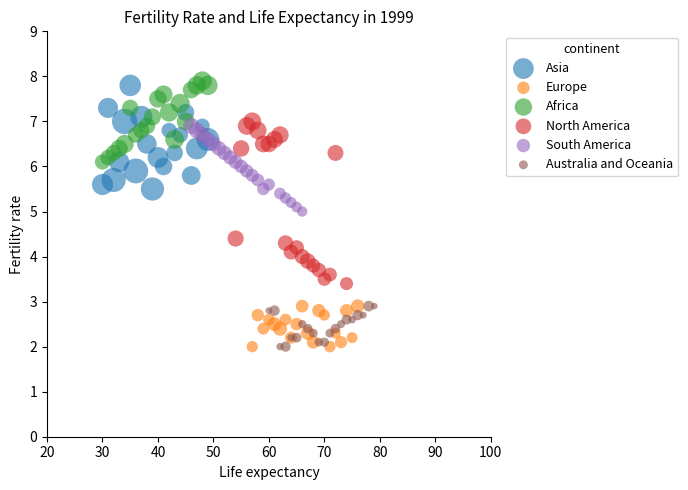

Which series has the largest Y range (max minus min)?

North America